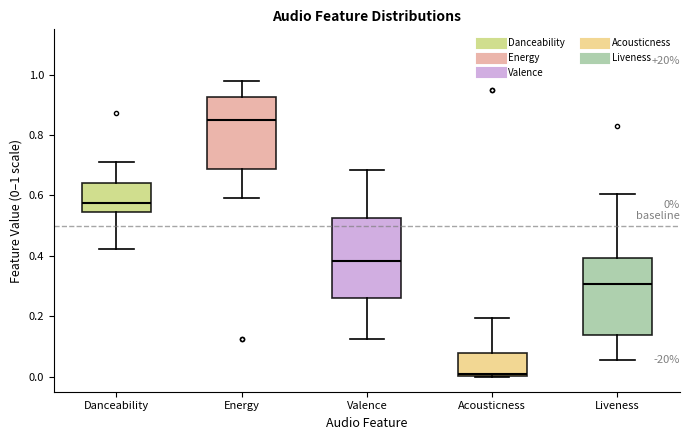

Which box's median line is the lowest?

Acousticness